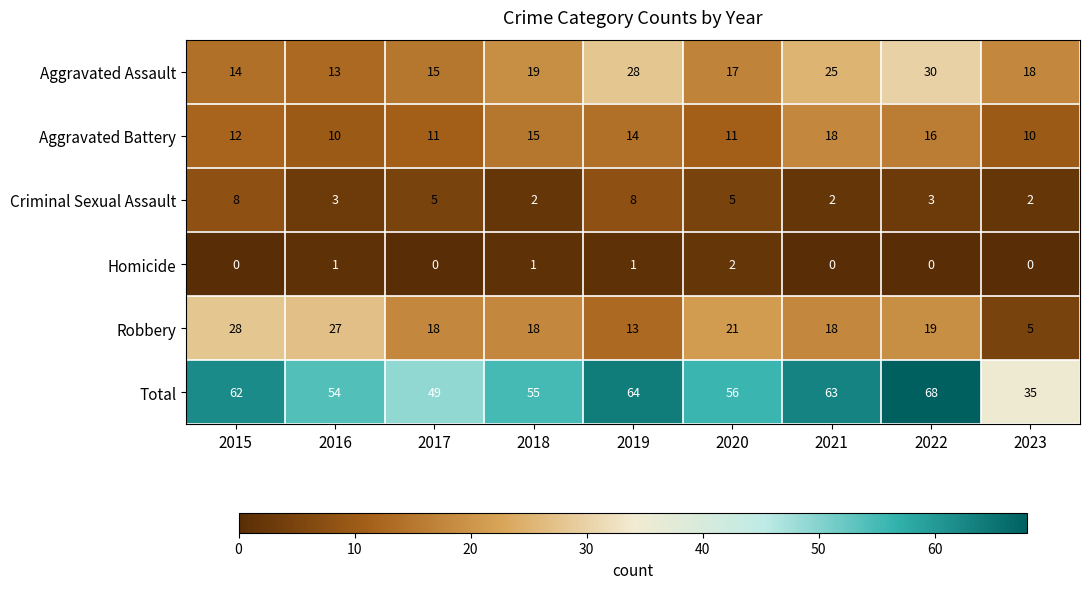

What is the difference between the maximum and minimum values in the Aggravated Battery series?

8